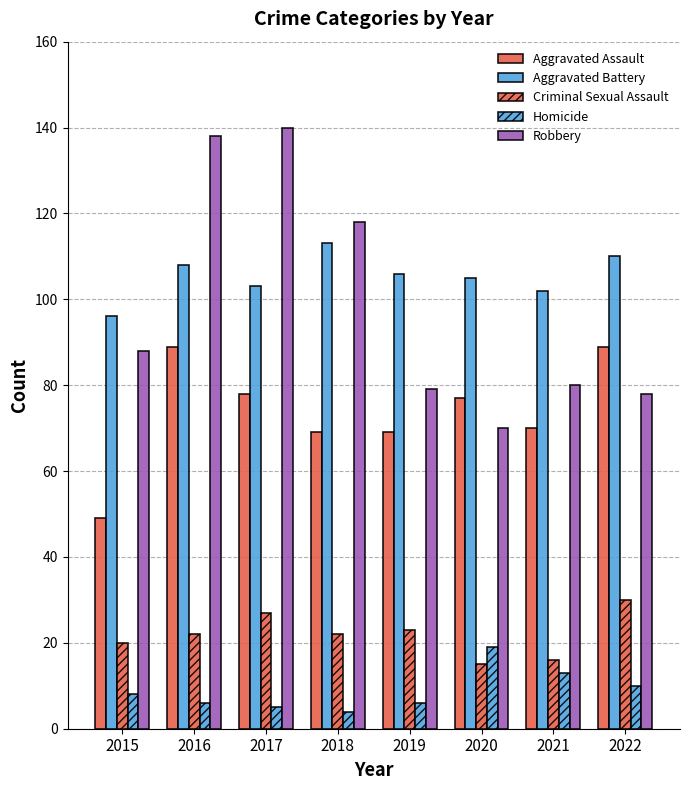

Which label corresponds to the smallest value in the chart?

2018